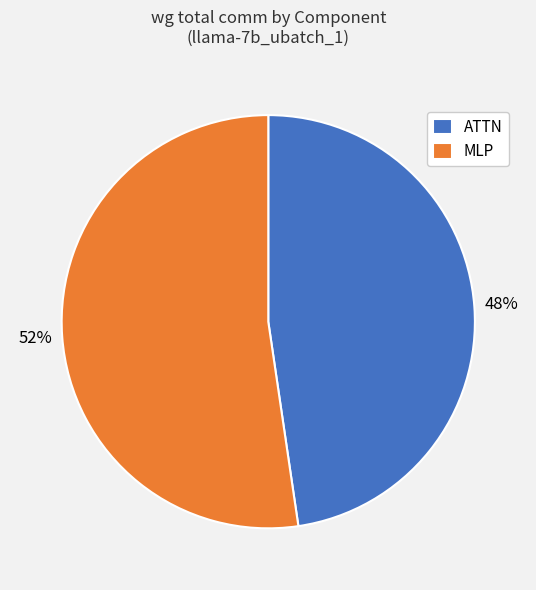

Rank the categories by value from highest to lowest.

MLP, ATTN